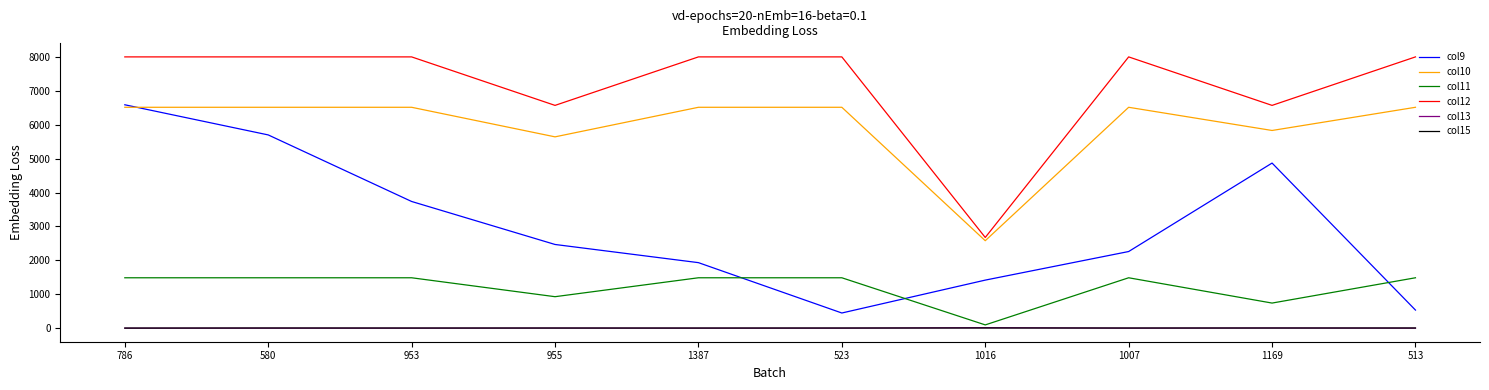

True or false: col13 and col12 intersect in this chart.

False